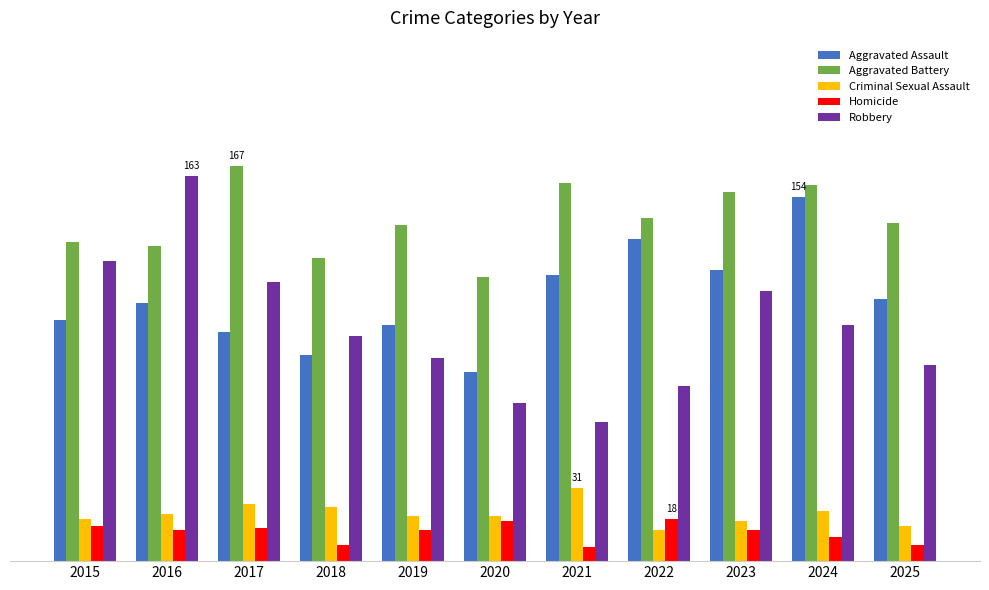

Where is Aggravated Assault nearest to the value 117?

2021